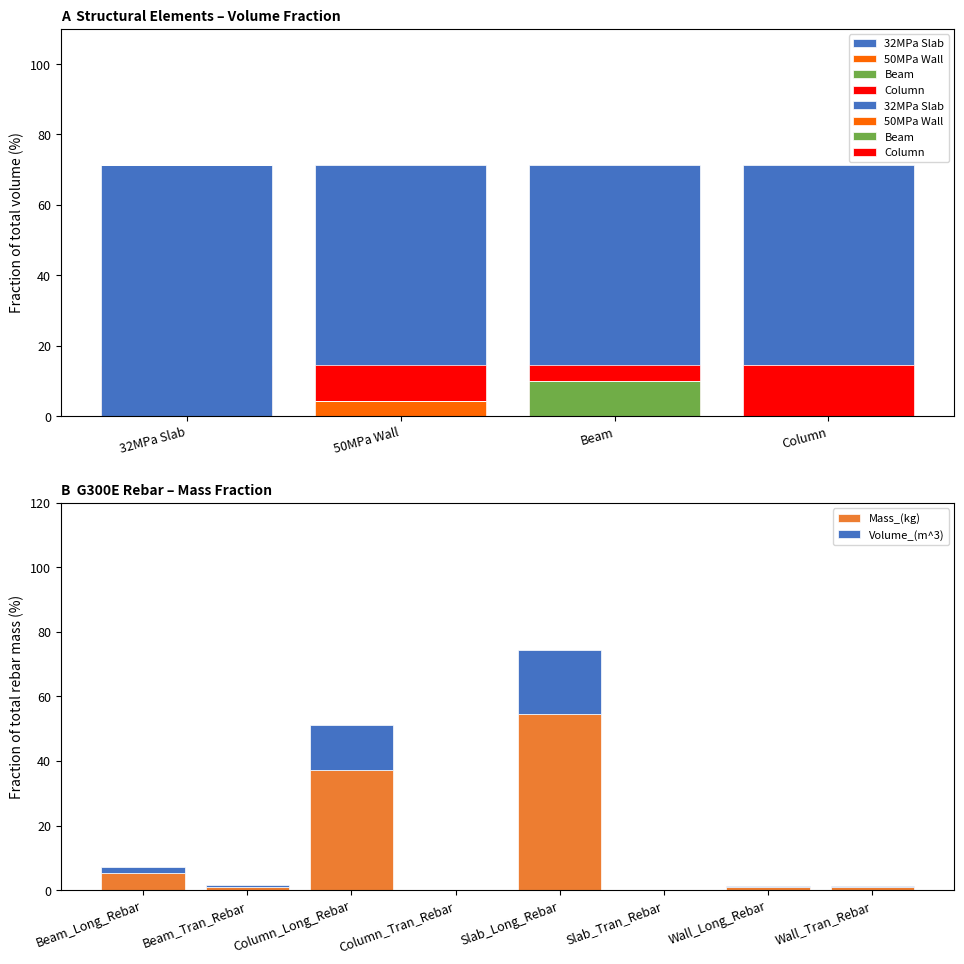

Are the bars grouped side by side (vs. stacked)?

No